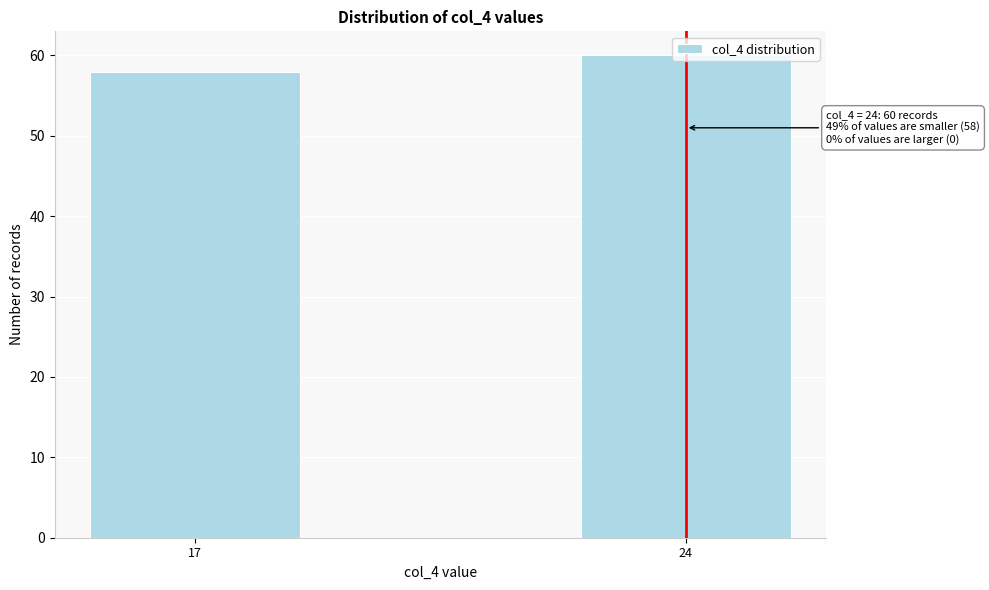

Which has a higher value, 24 or 17?

24